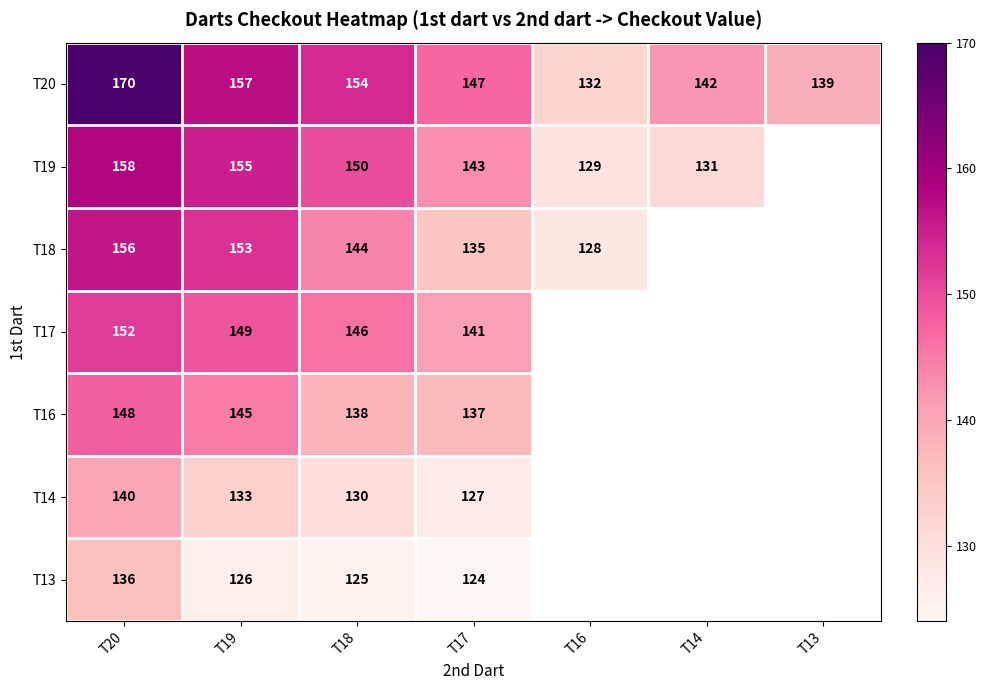

The T19 series shows 150 at T18. True or false?

True